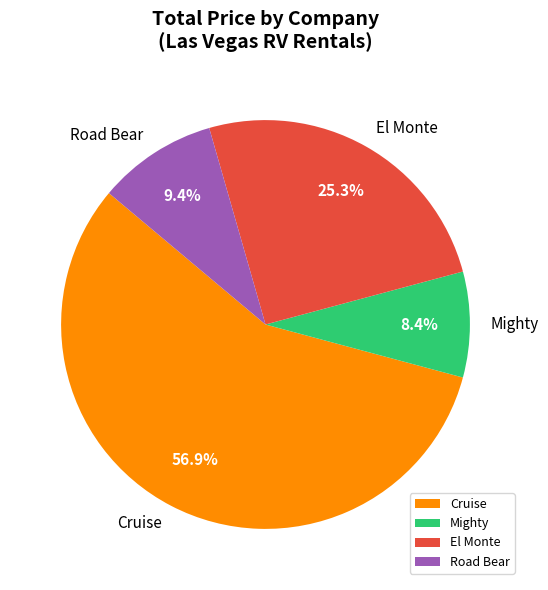

What portion of the pie excludes El Monte?

74.7%